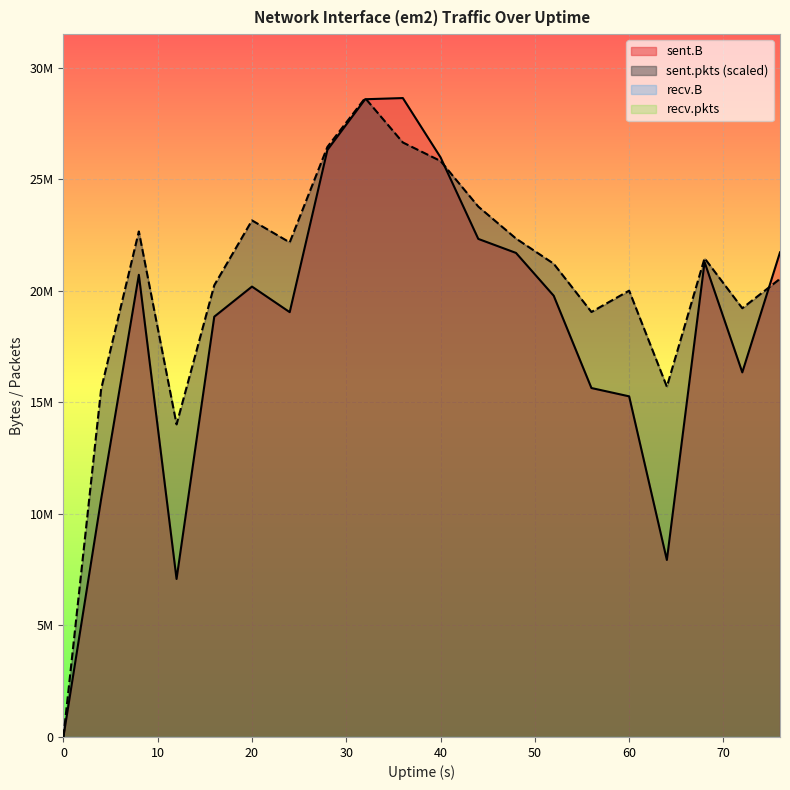

How many data points in sent.pkts are less than 21464671?

10